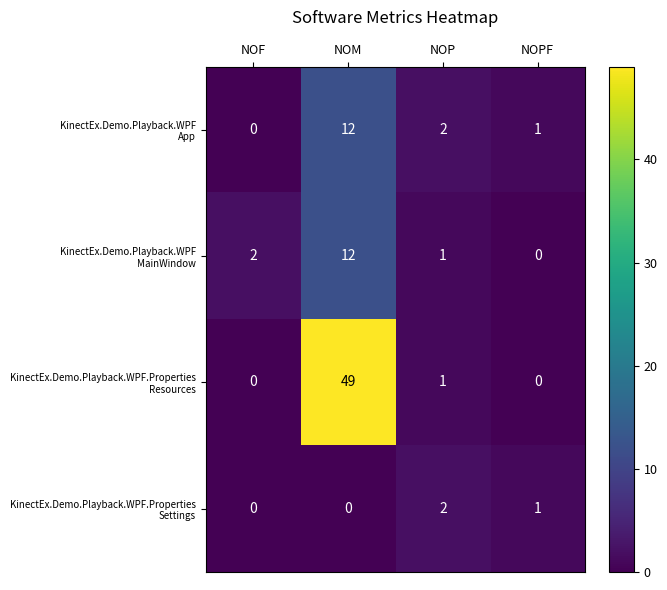

At which category is the sum across all series the highest?

NOM